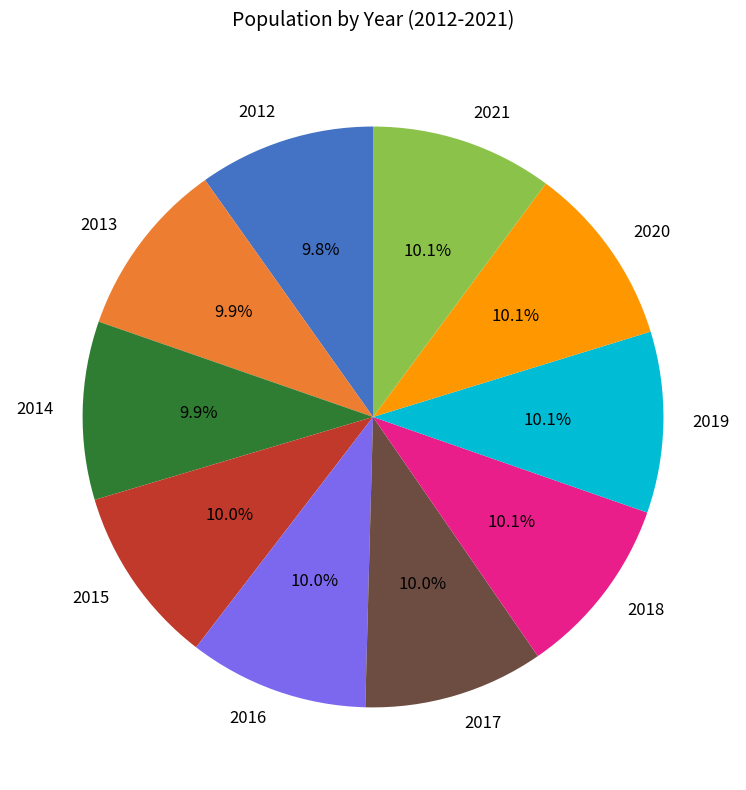

Is 2018 the majority of the pie?

No